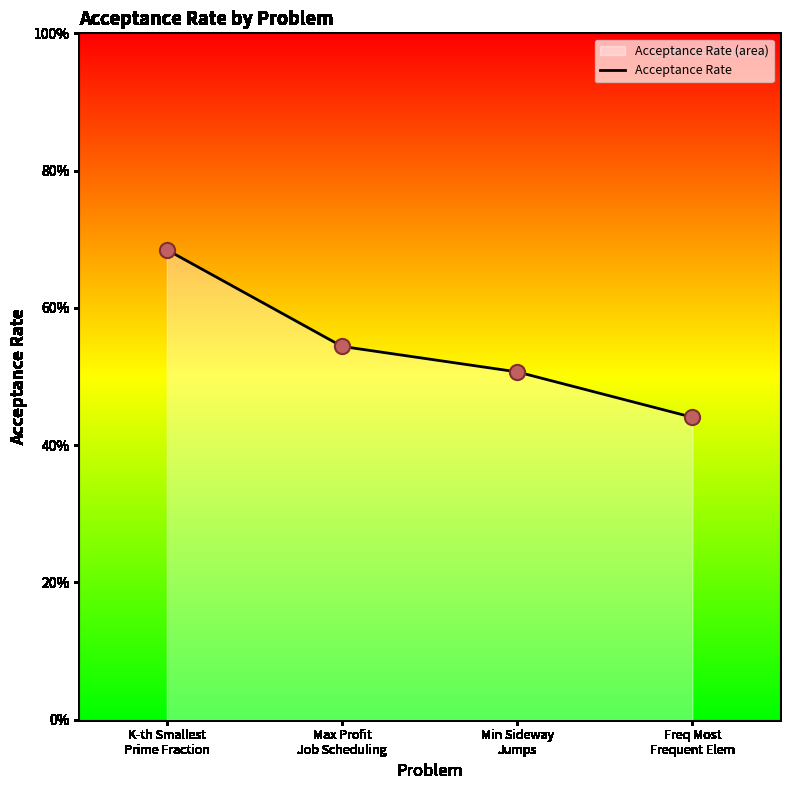

Which has a higher value, K-th Smallest Prime Fraction or Freq Most Frequent Elem?

K-th Smallest Prime Fraction